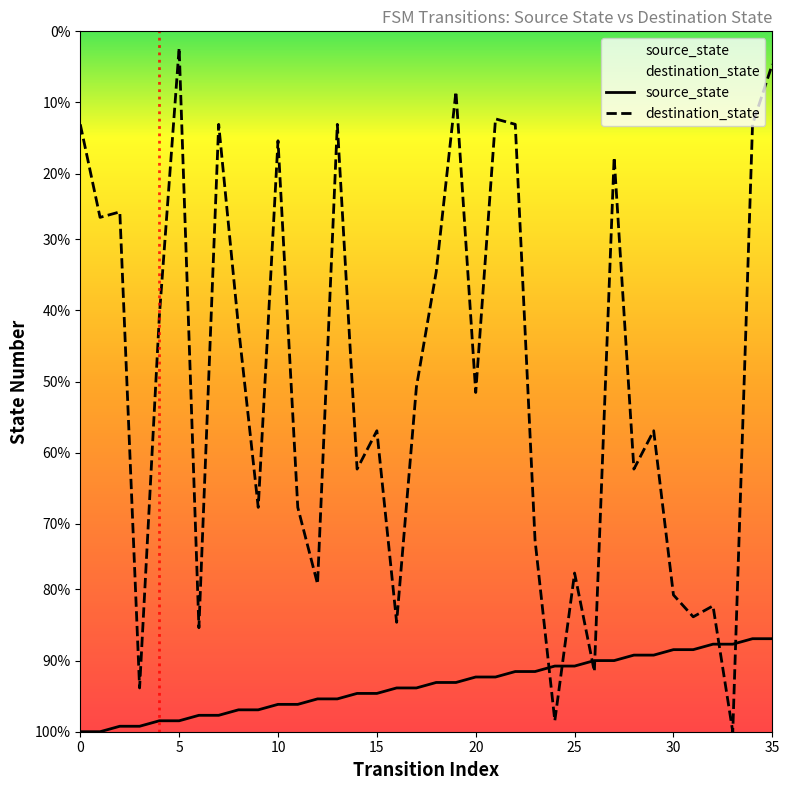

The value of source_state at 22 is 16. True or false?

False